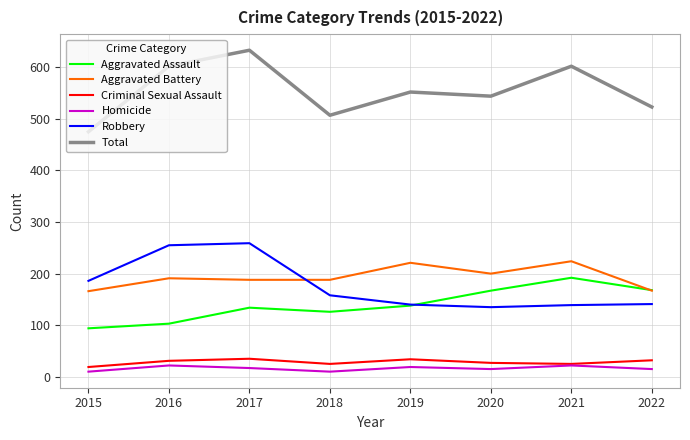

Where does the Homicide series first go above 17?

2016